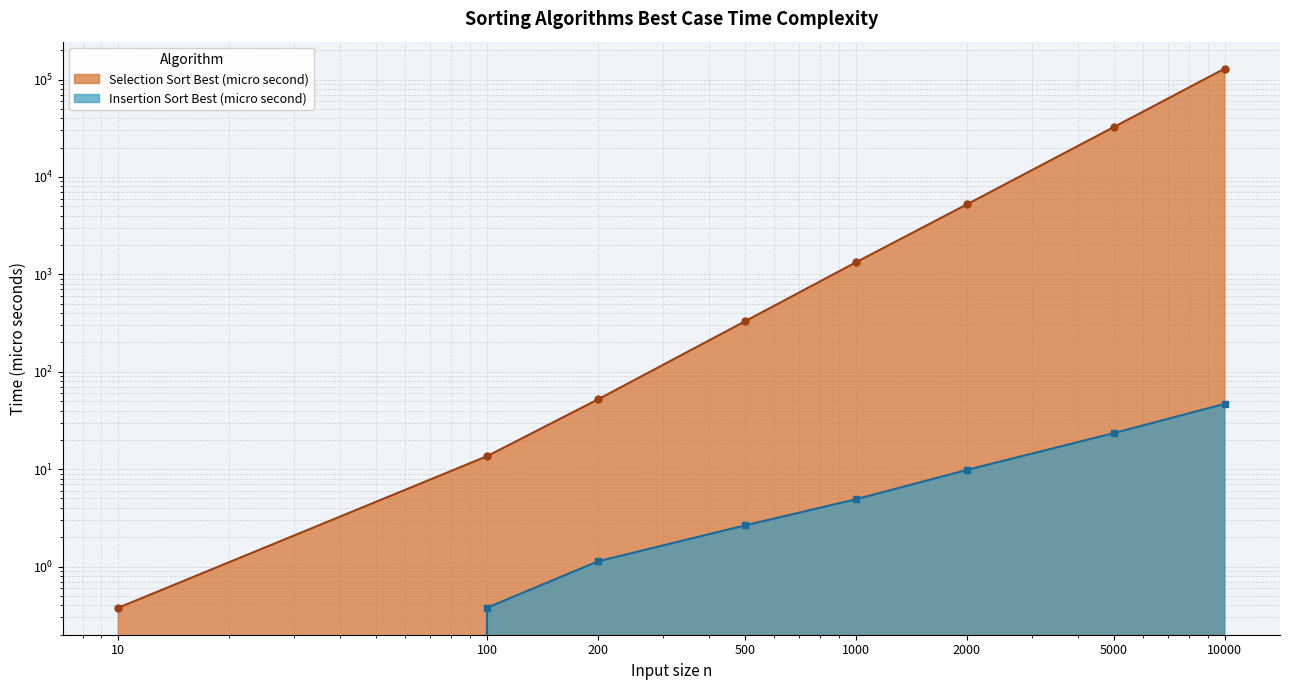

Which label corresponds to the largest value in the chart?

10000